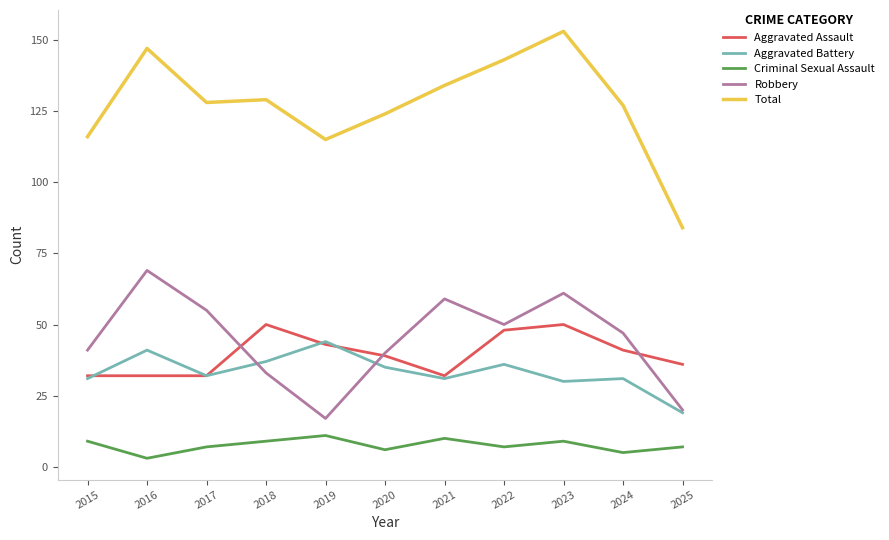

At how many categories does at least one series exceed 88?

10